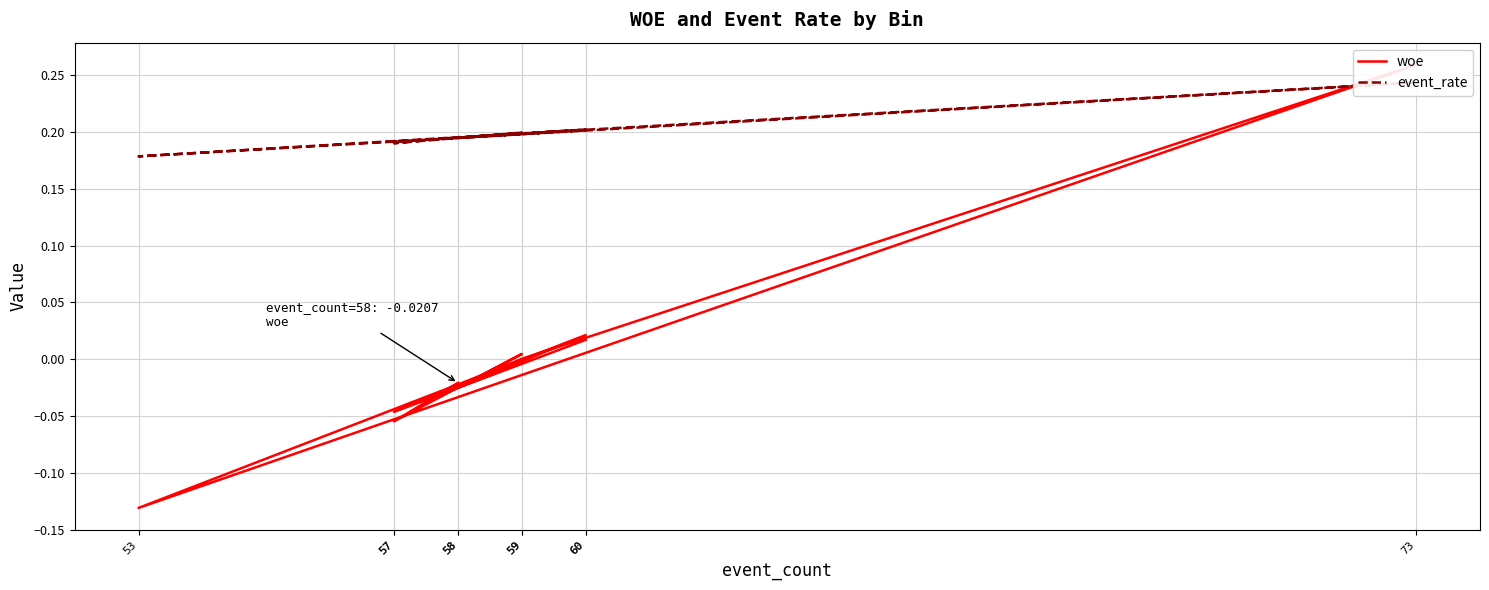

Reading left to right, transcribe all the data shown in this chart.

woe: 60=0.0	57=-0.0	59=0.0	73=0.3	53=-0.1	60=0.0	58=-0.0	59=0.0	57=-0.1	58=-0.0
event_rate: 60=0.2	57=0.2	59=0.2	73=0.2	53=0.2	60=0.2	58=0.2	59=0.2	57=0.2	58=0.2